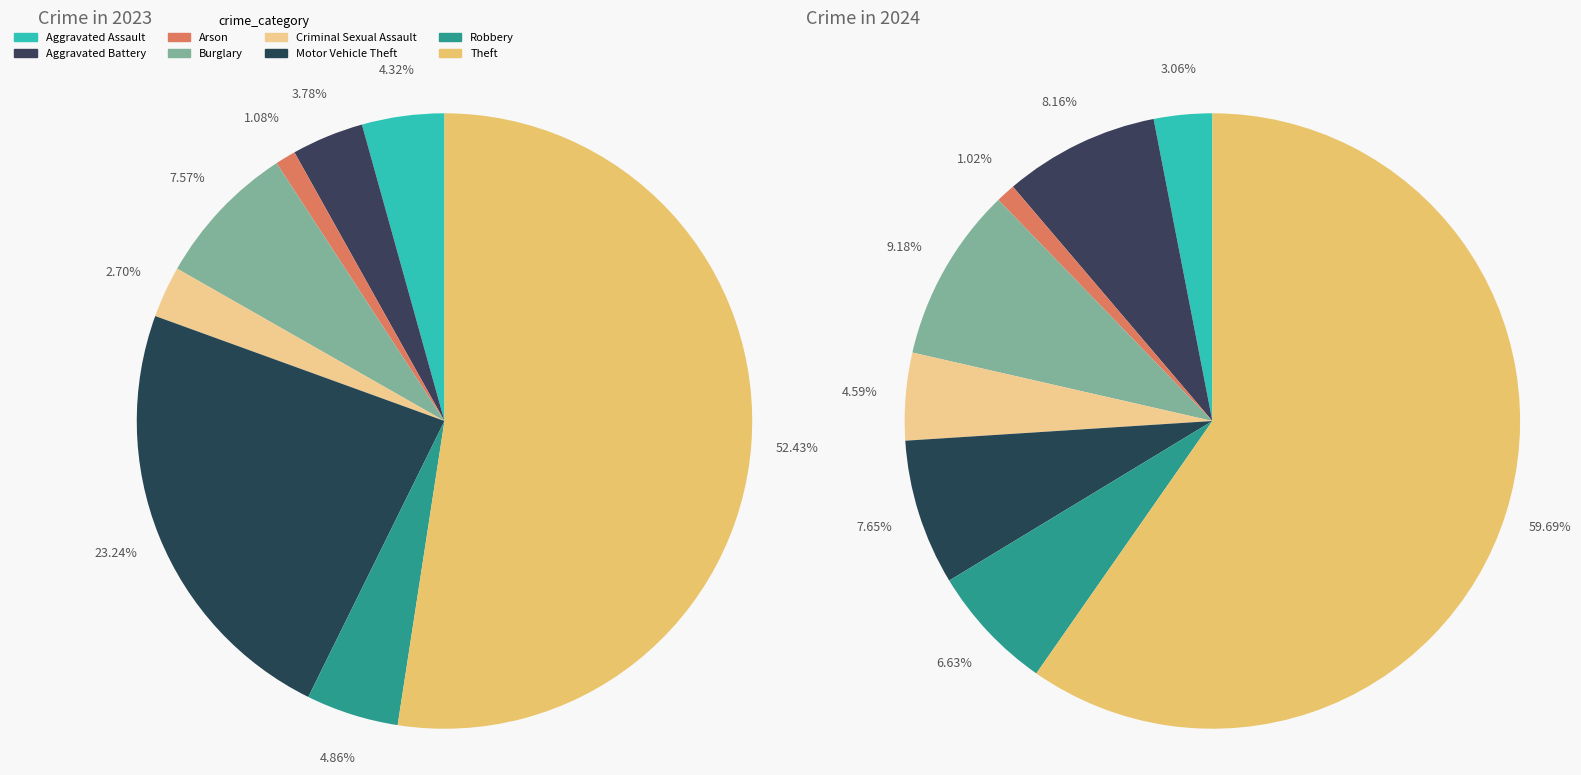

The 7 slice represents 52% of the pie. True or false?

True